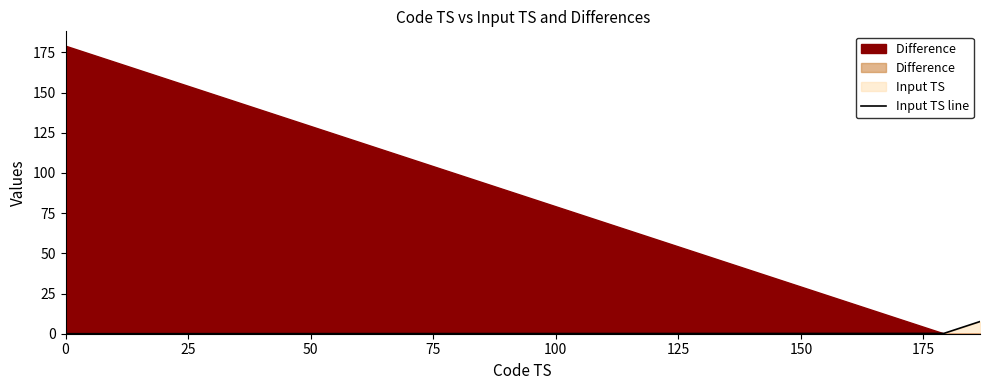

True or false: the data shows 2.3 at 20.

False